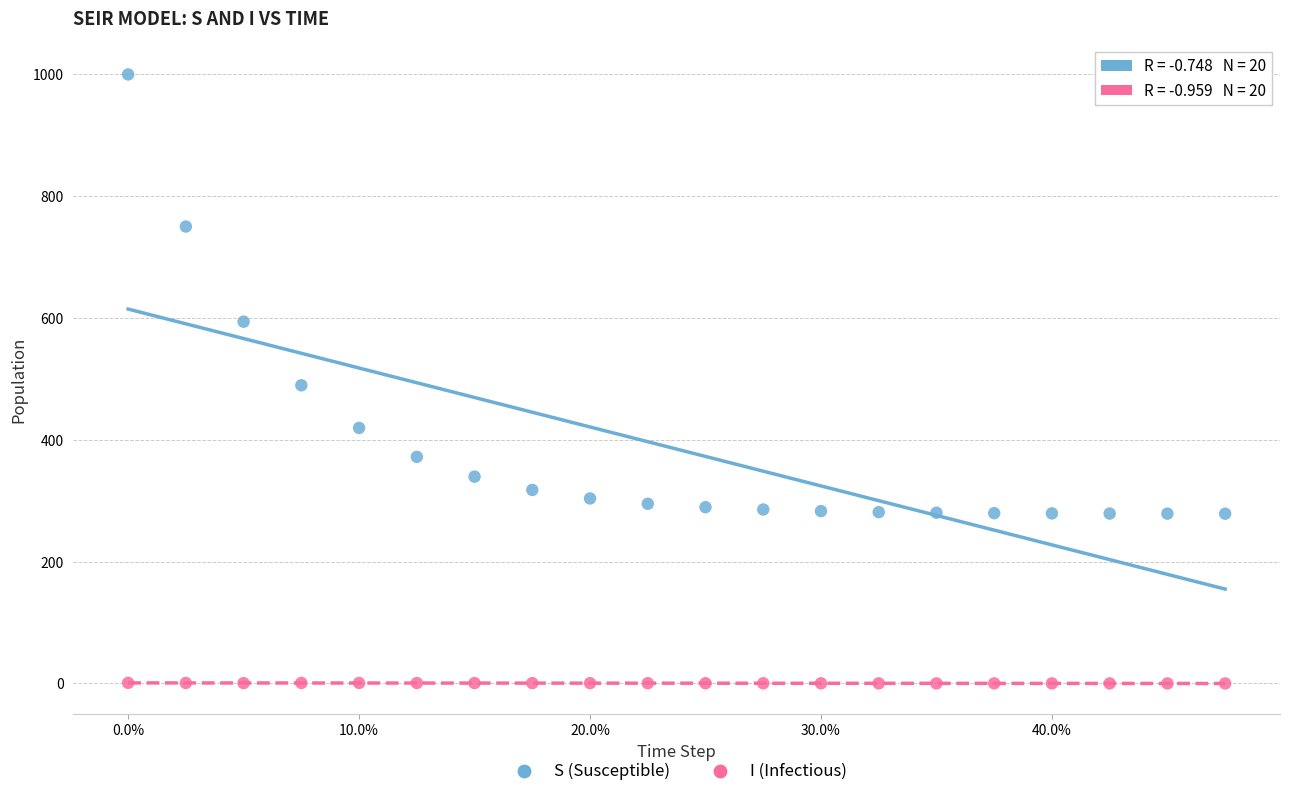

In the S (Susceptible) series, what Y value is closest to 638?

593.4